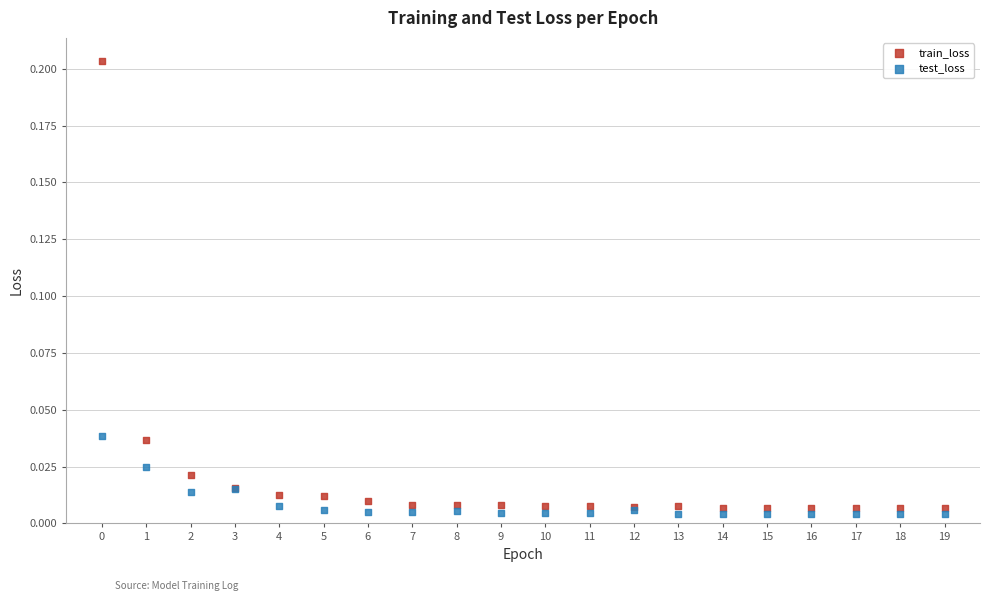

Which series has the largest Y range (max minus min)?

train_loss